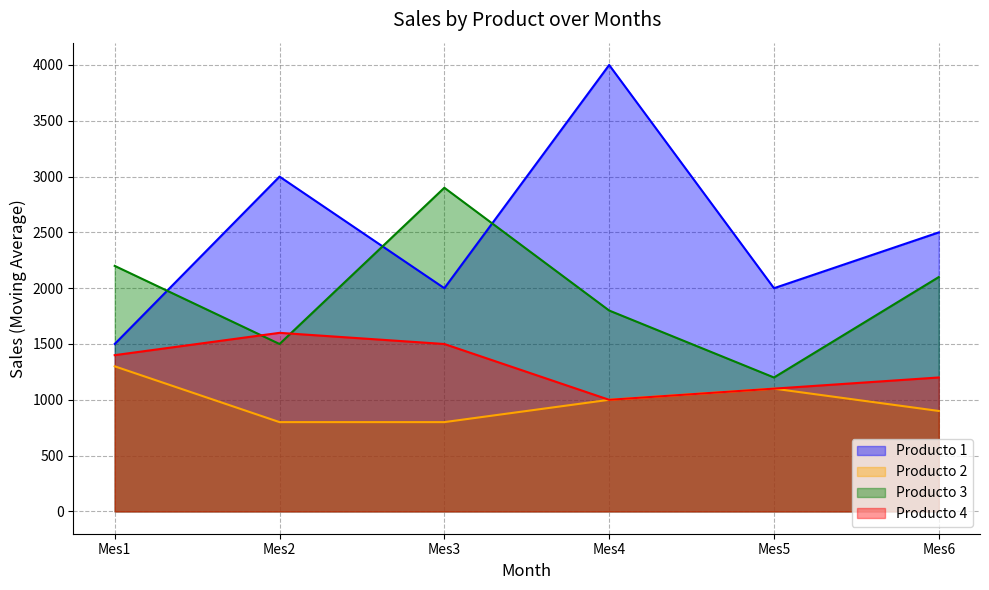

Which series ends up on top after the final intersection of Producto 4 and Producto 3?

Producto 3